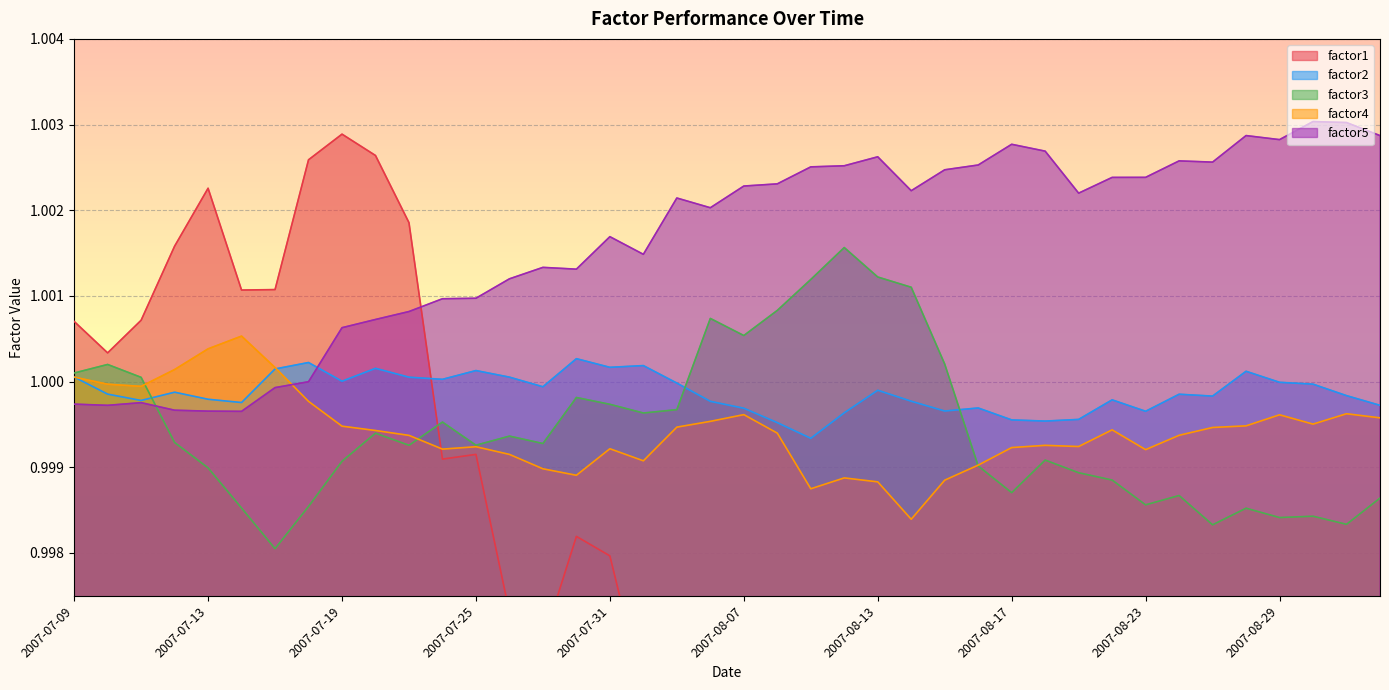

What is the sum of the factor3 values at 2007-08-24 and 2007-07-18?

2.0